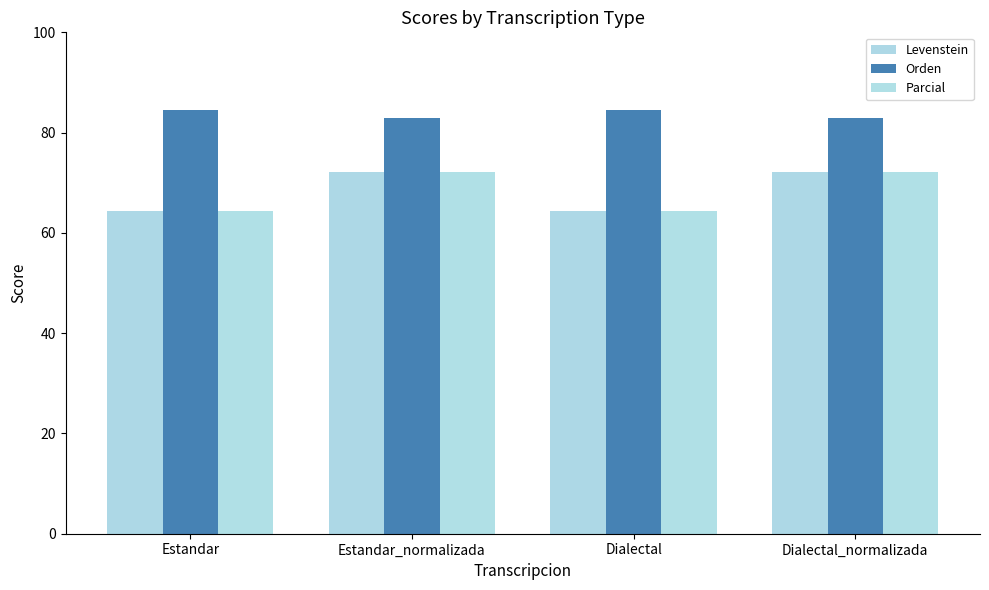

At which label does Levenstein reach its minimum?

Estandar